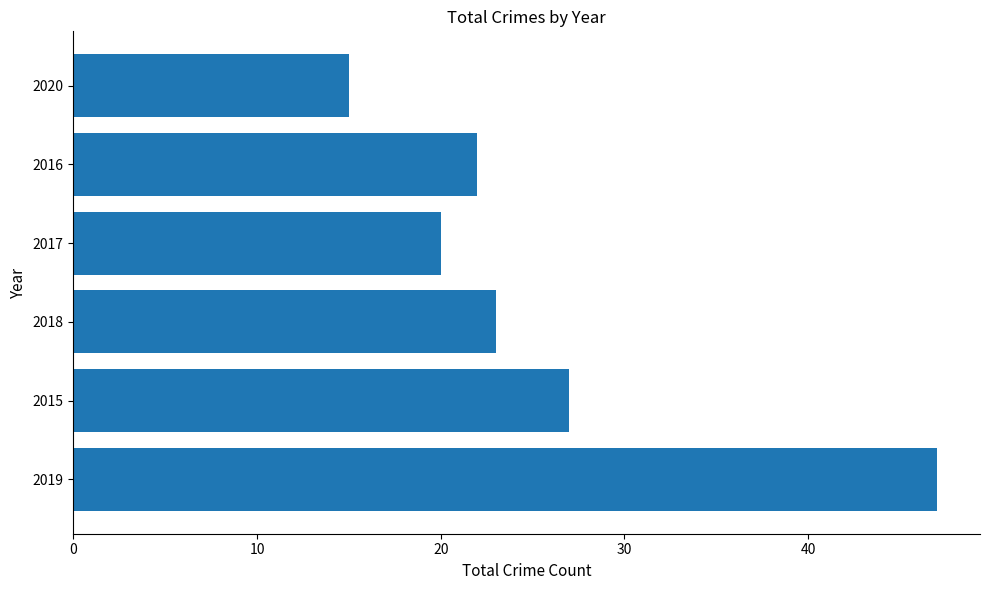

Which has a higher value, 2018 or 2017?

2018